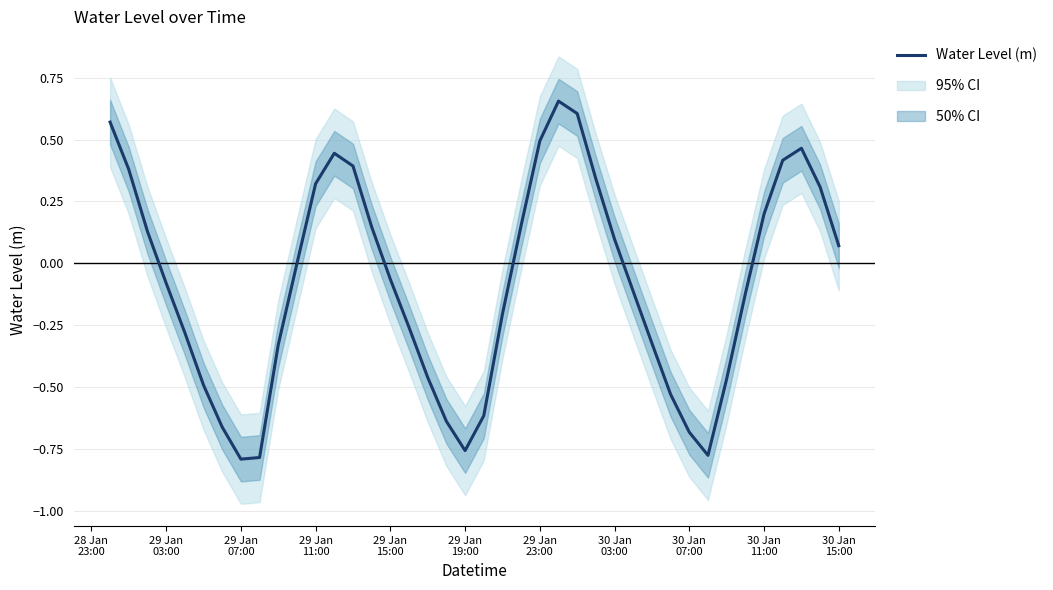

How many categories are shown in the chart?

40